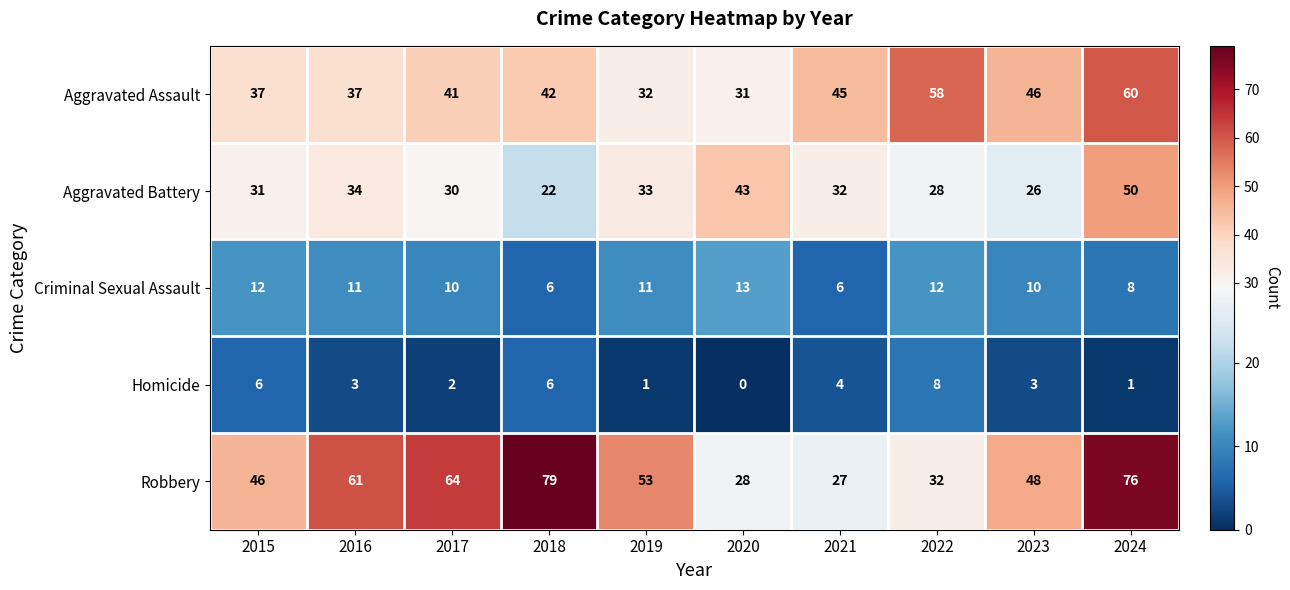

Read the Aggravated Battery value at 2024, to the nearest 10.

50